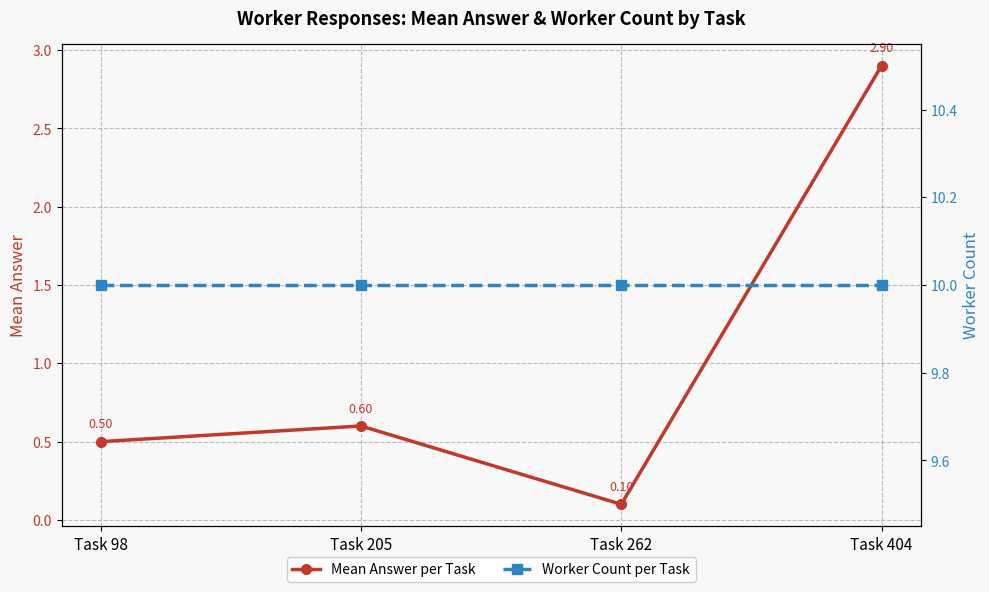

What is the value of the Mean Answer per Task point at the 3rd from the left?

0.1